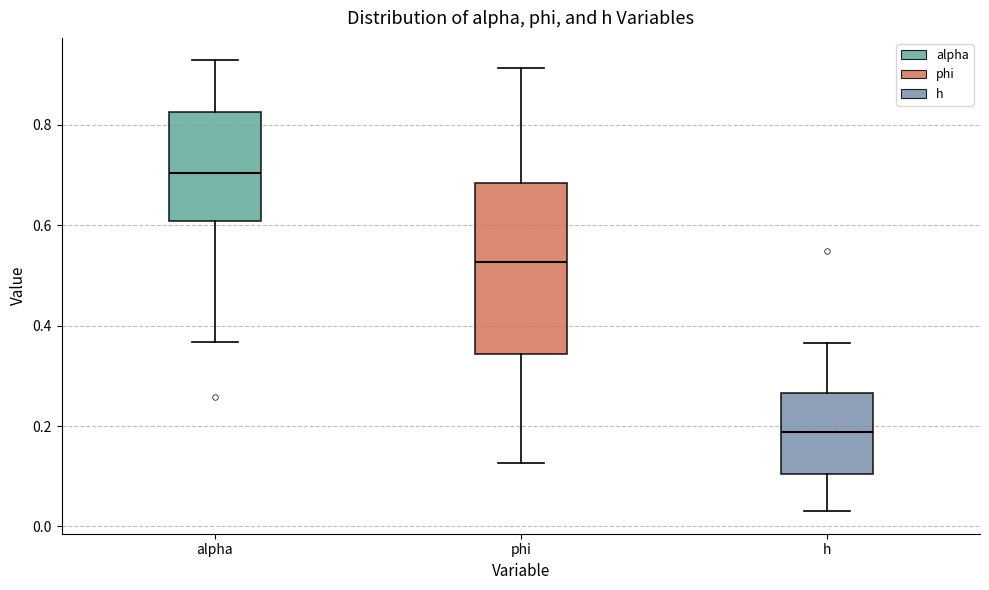

Reading left to right, read every box against the y-axis: the position of its median line, the range the box covers, and the ends of its whiskers. The values are not printed on the chart, so give them approximately, as read against the axis.

alpha: median 0.70, box 0.60 to 0.82, whiskers 0.36 to 0.92
phi: median 0.52, box 0.34 to 0.68, whiskers 0.12 to 0.92
h: median 0.18, box 0.10 to 0.26, whiskers 0.04 to 0.36